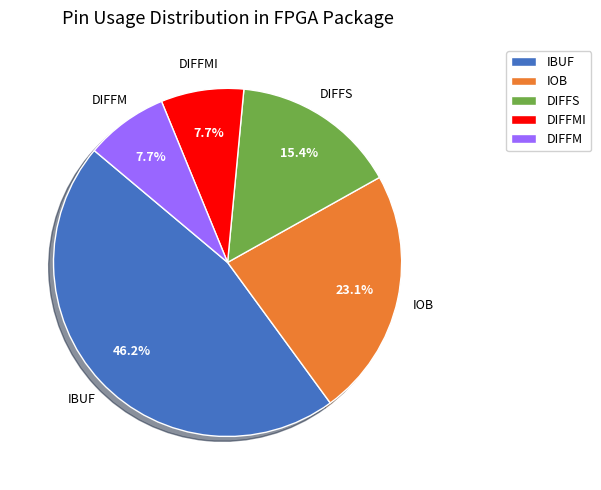

Does IOB represent more than half of the total?

No